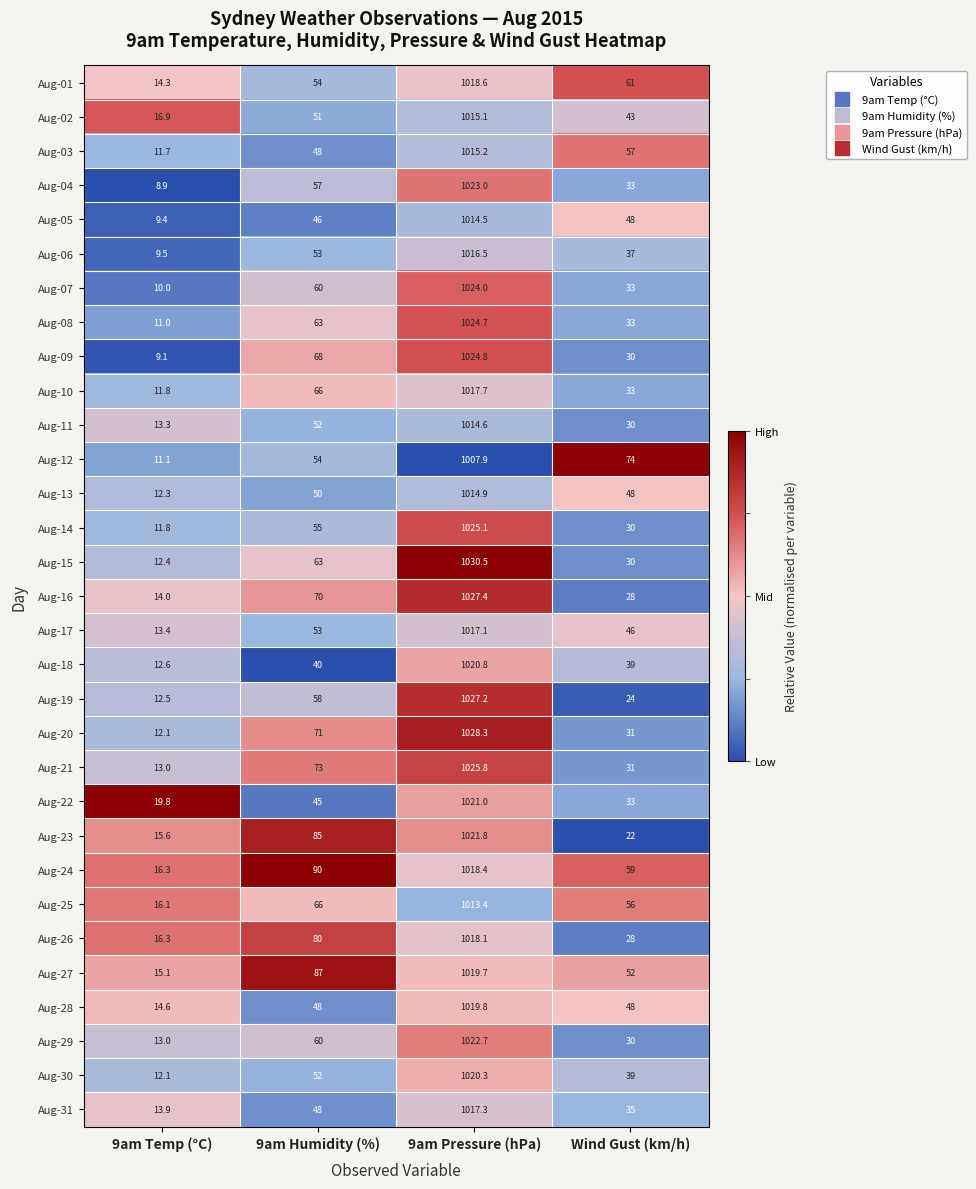

List the series in order of their peak value, lowest first.

Aug-12, Aug-25, Aug-05, Aug-11, Aug-13, Aug-02, Aug-03, Aug-06, Aug-17, Aug-31, Aug-10, Aug-26, Aug-24, Aug-01, Aug-27, Aug-28, Aug-30, Aug-18, Aug-22, Aug-23, Aug-29, Aug-04, Aug-07, Aug-08, Aug-09, Aug-14, Aug-21, Aug-19, Aug-16, Aug-20, Aug-15